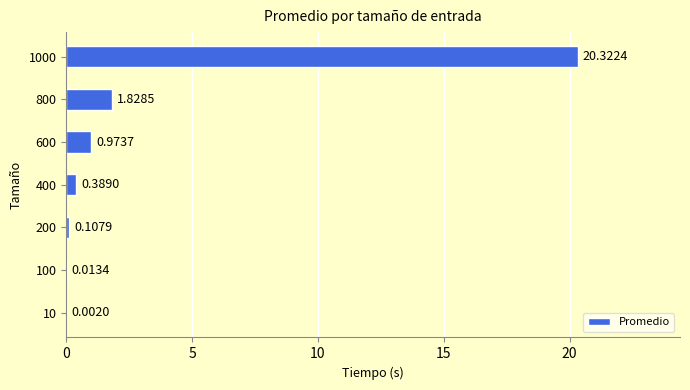

Which has a higher value, 200 or 600?

600